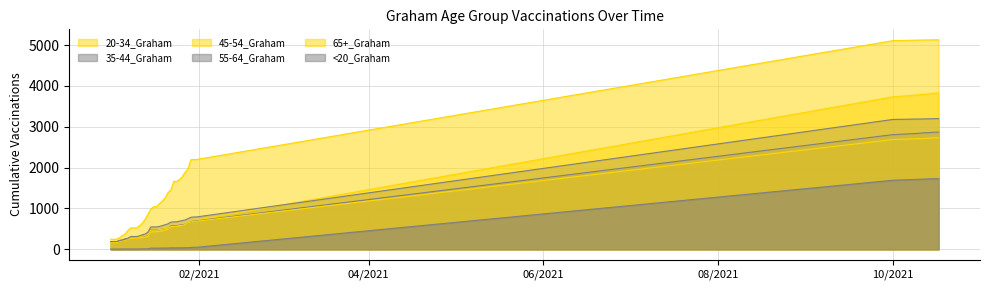

Is it true that 45-54_Graham equals 309 at 1/11/2021?

True